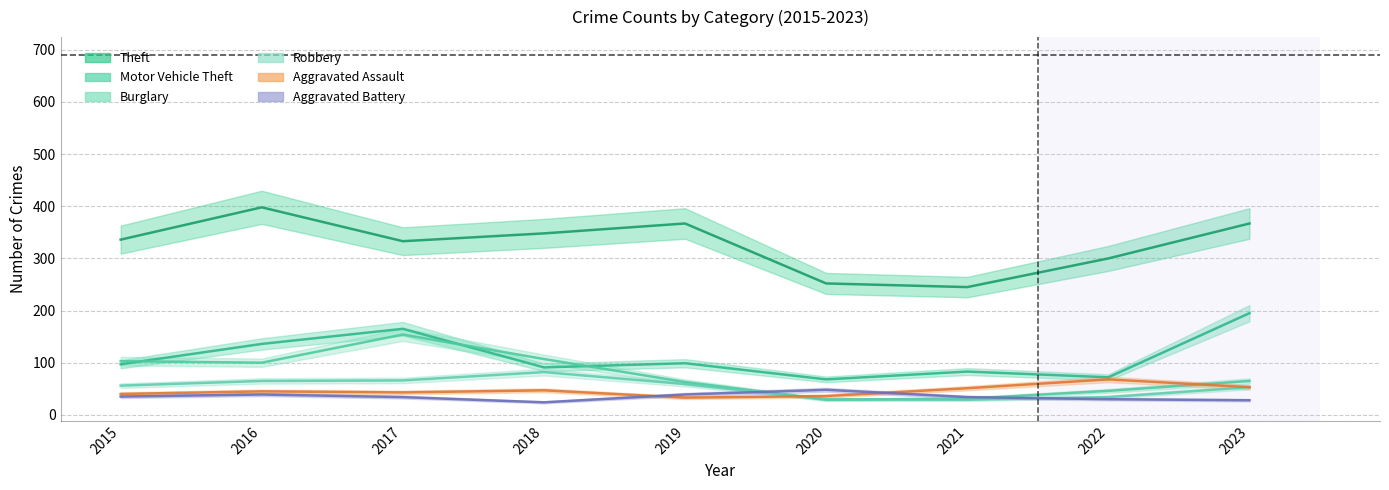

The Robbery series shows 98 at 2017. True or false?

False